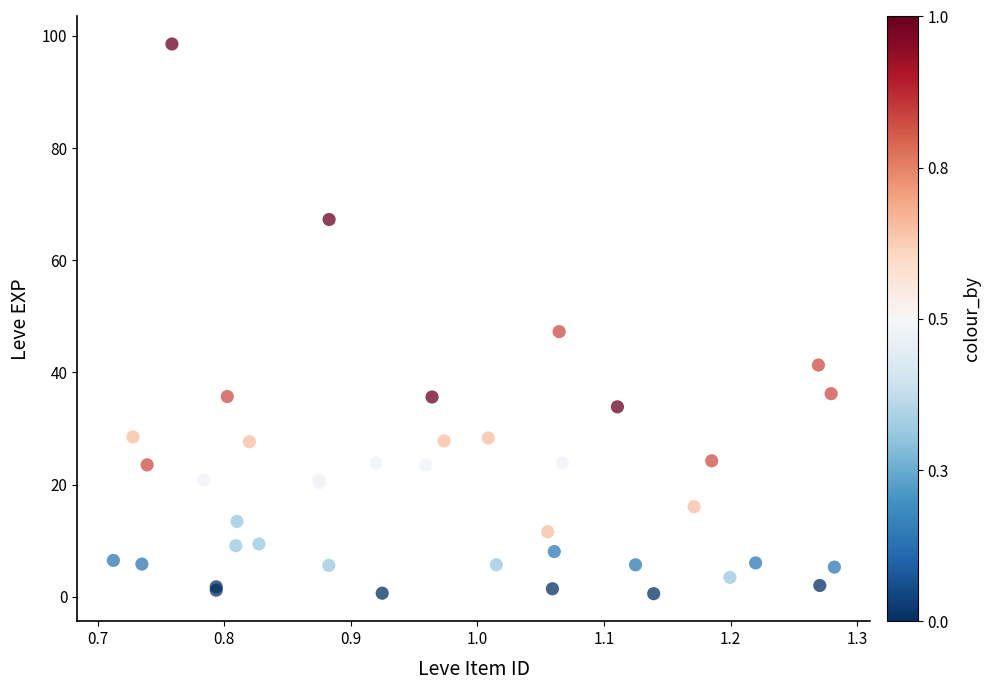

What Y value in the scatter plot is closest to 49?

47.3